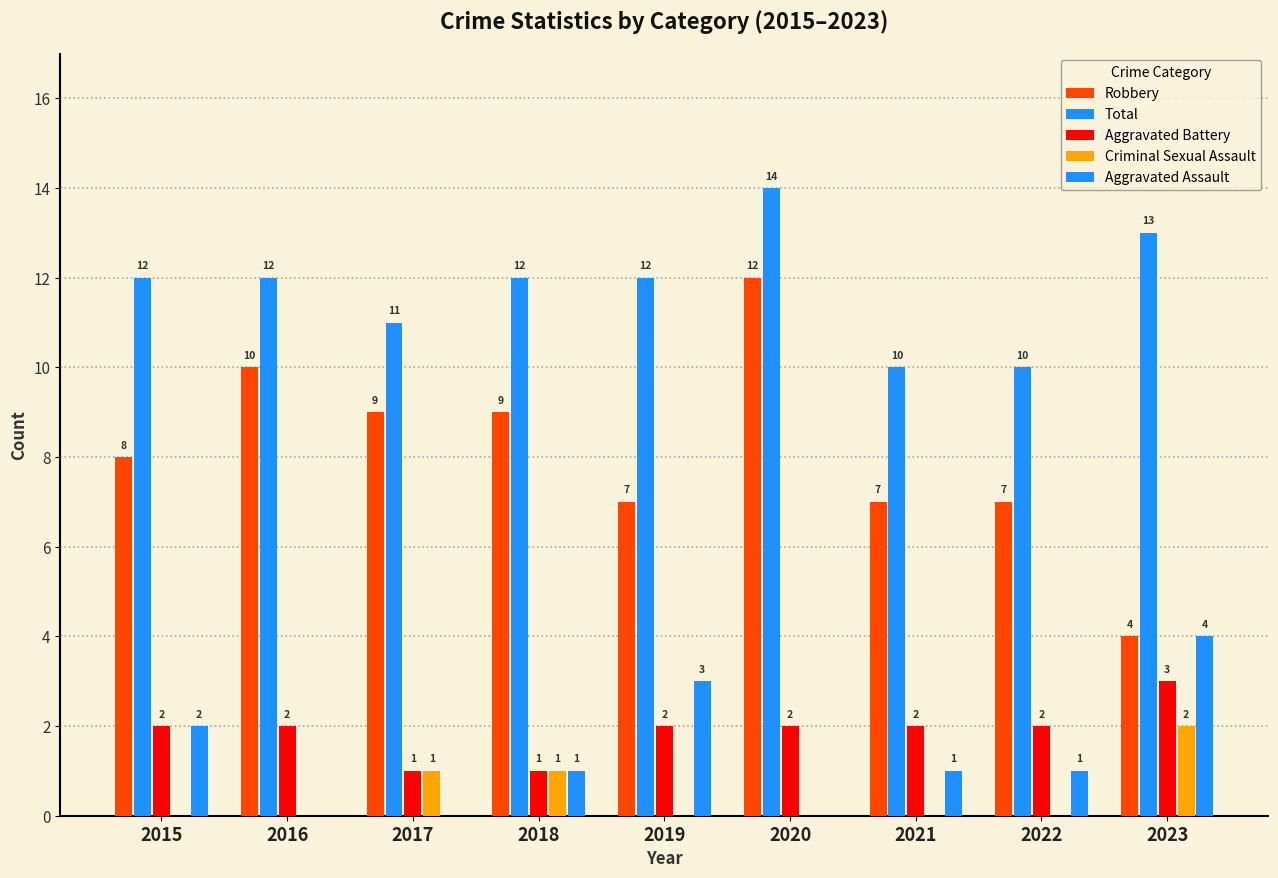

What is the difference between the highest and lowest values at 2022?

10